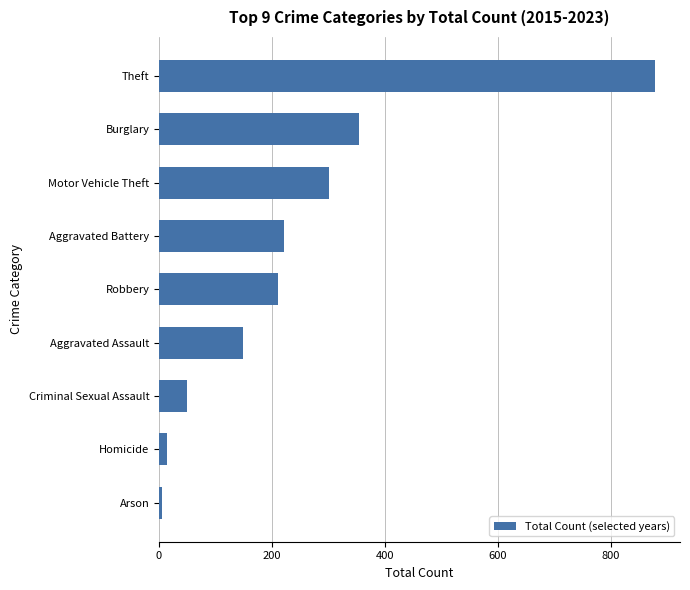

Does the chart contain any negative values?

No